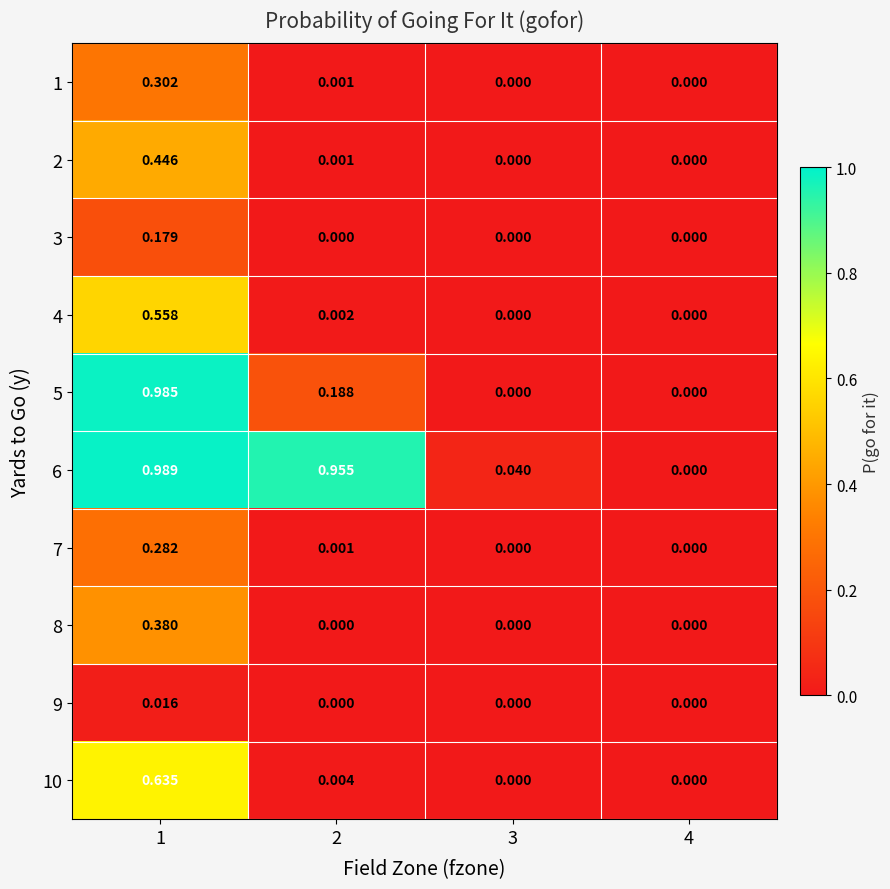

Is the value of 6 at 3 greater than the value of 8 at 2?

Yes